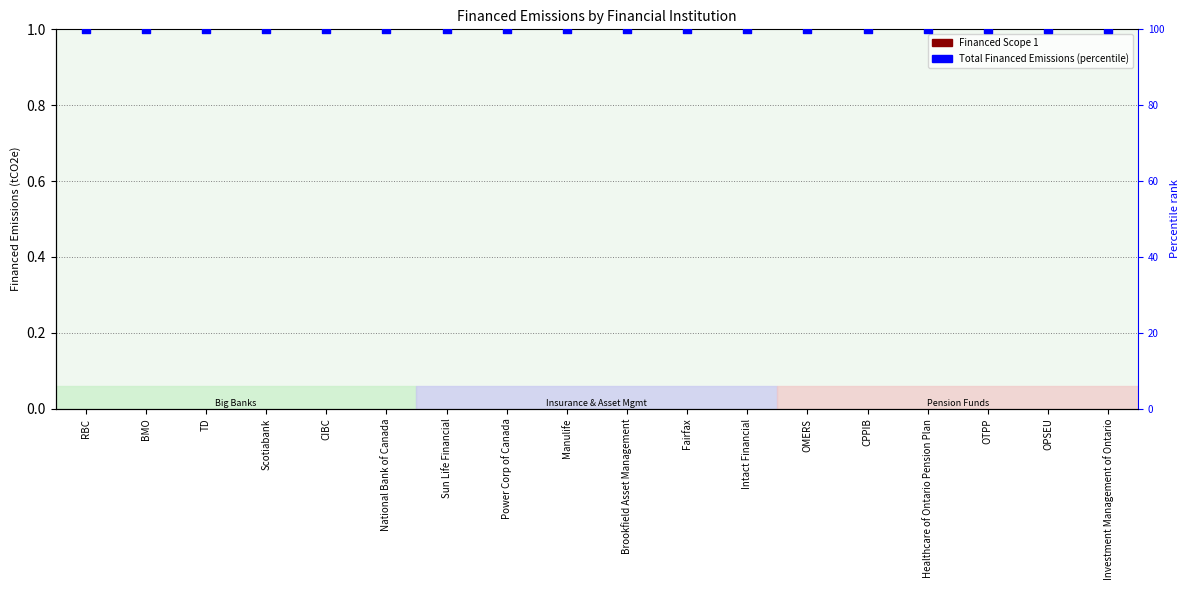

Which series reaches the maximum Y coordinate?

Total Financed Emissions (percentile)